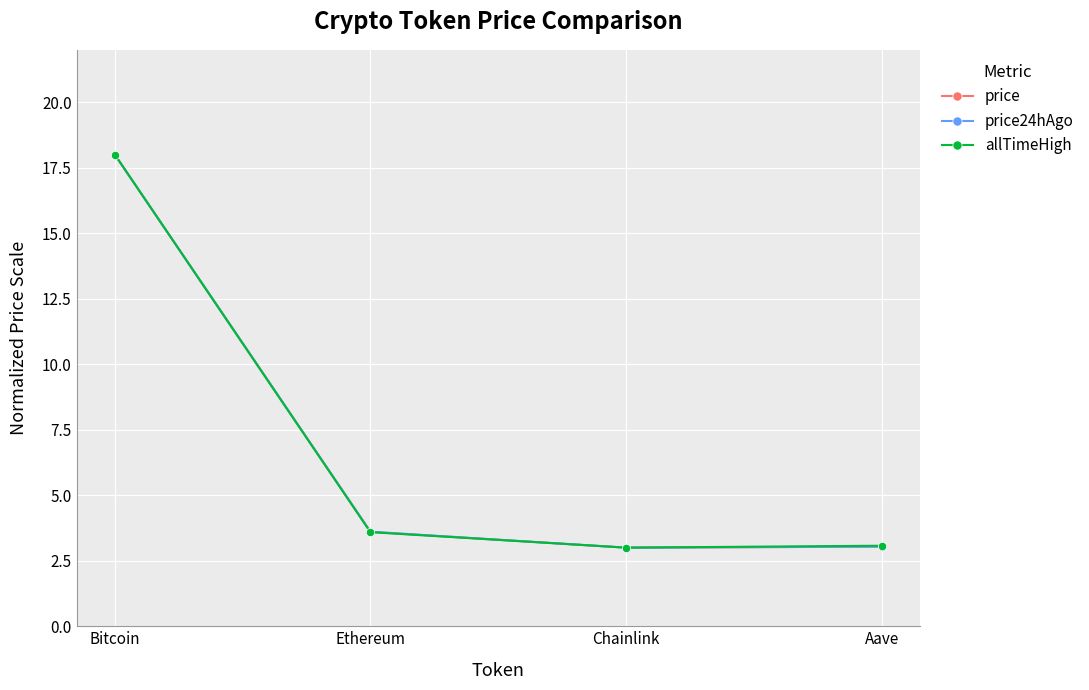

True or false: price24hAgo has a value of 3.6 at Ethereum.

True